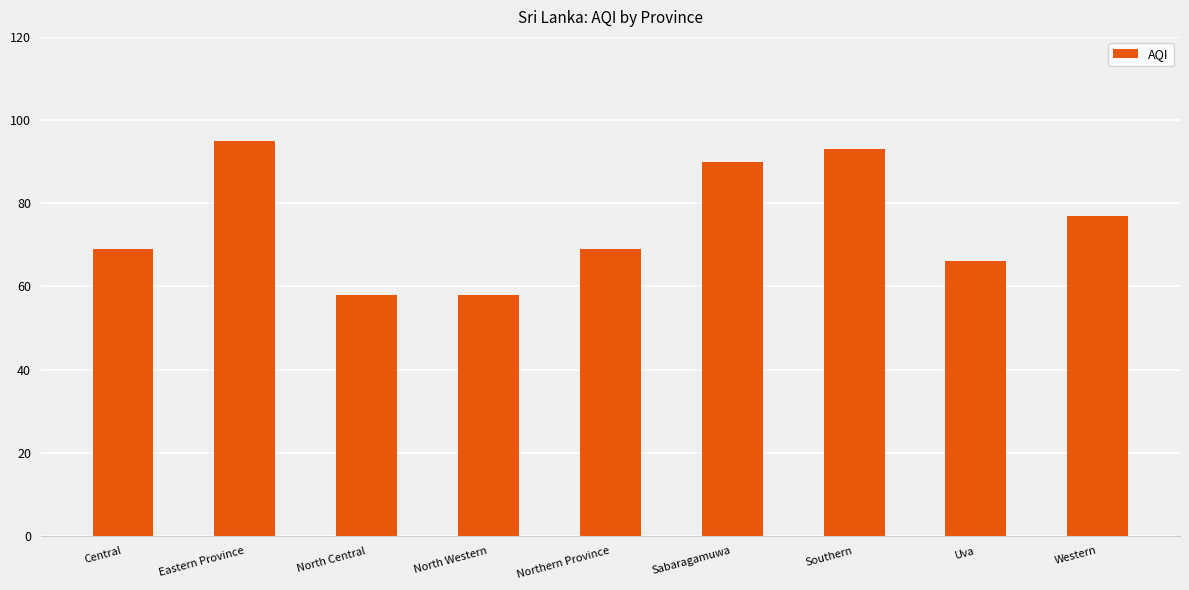

What is the sum of the values at Southern and Uva?

159